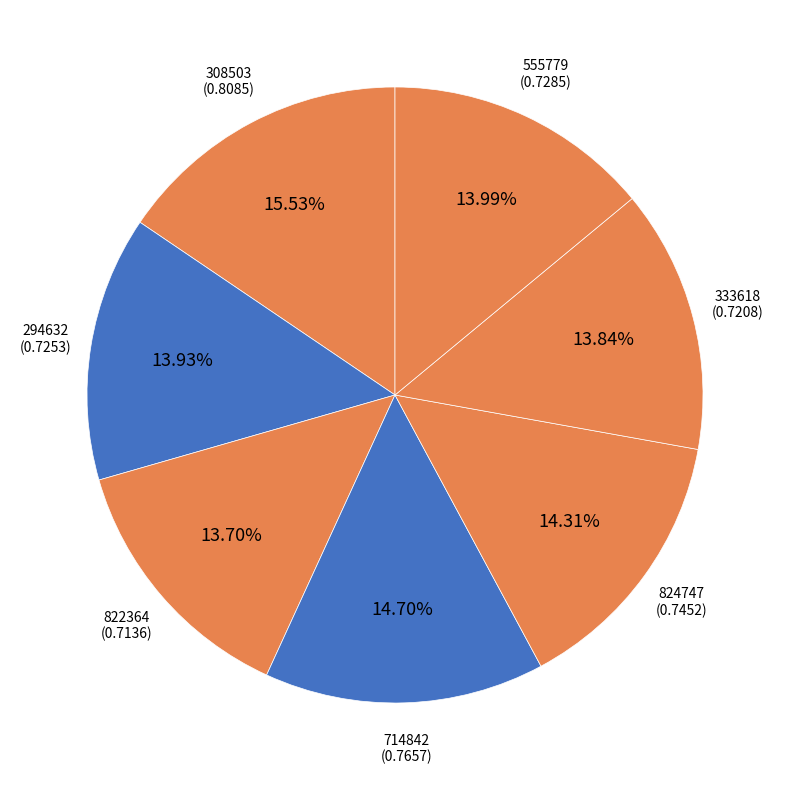

Count the number of slices in the pie.

7